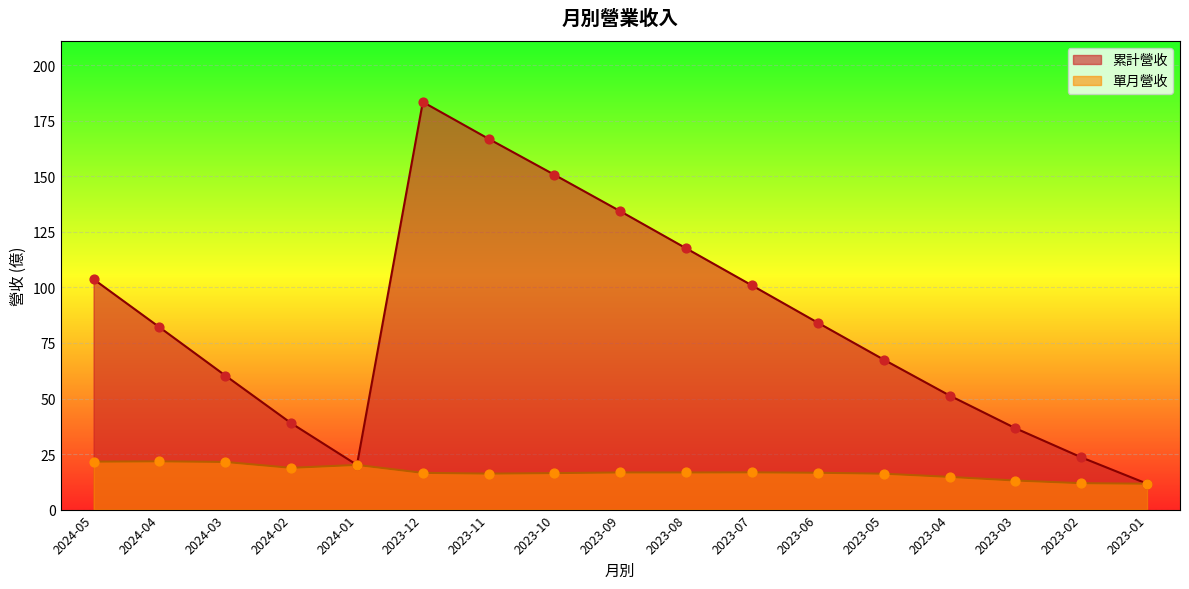

At which category is the sum across all series the highest?

2023-12